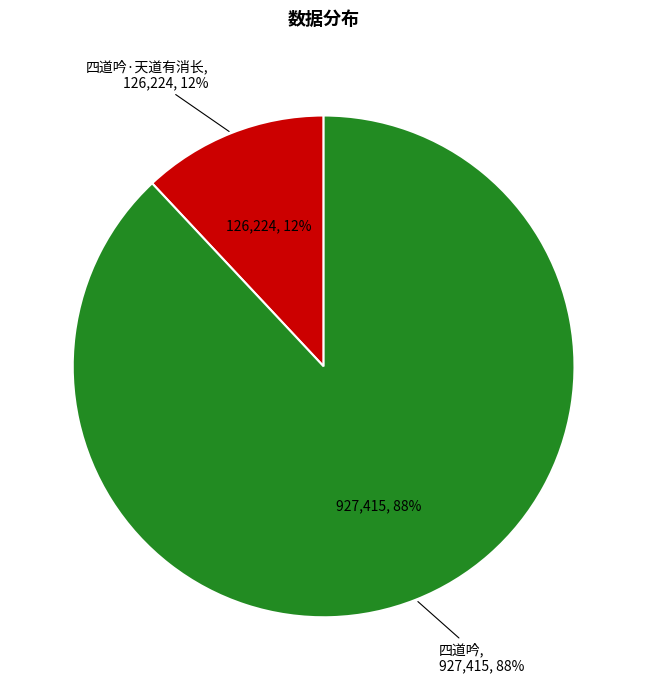

To the nearest percent, what percentage of the pie is 四道吟?

88%